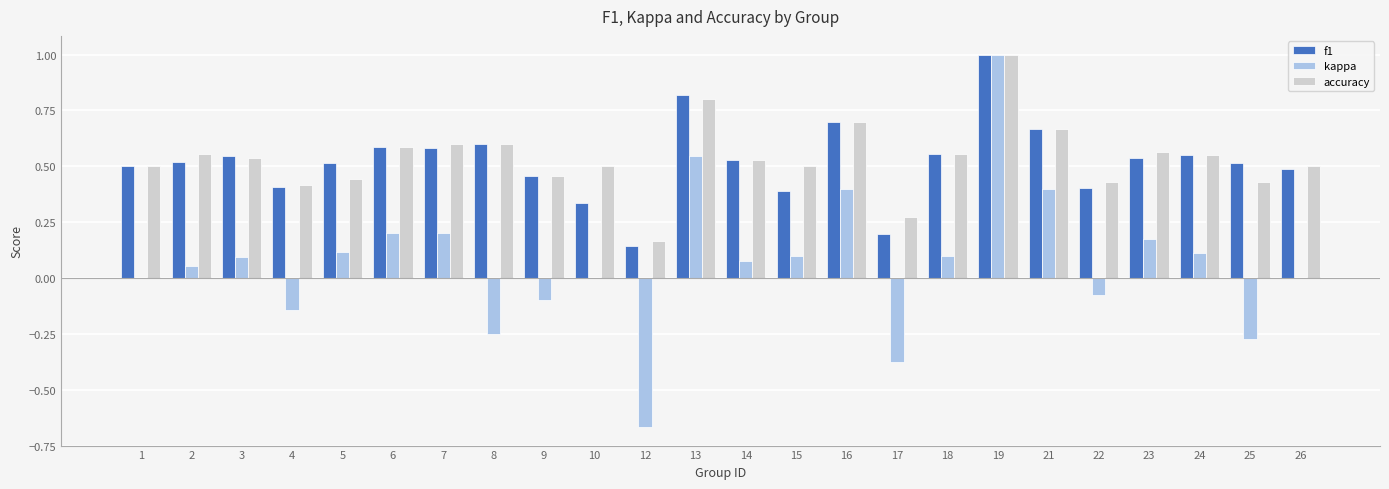

How many data points does each series have?

24